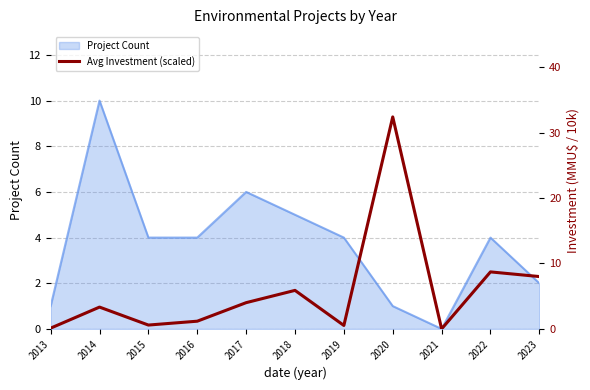

What is the highest value of the Project Count series?

10